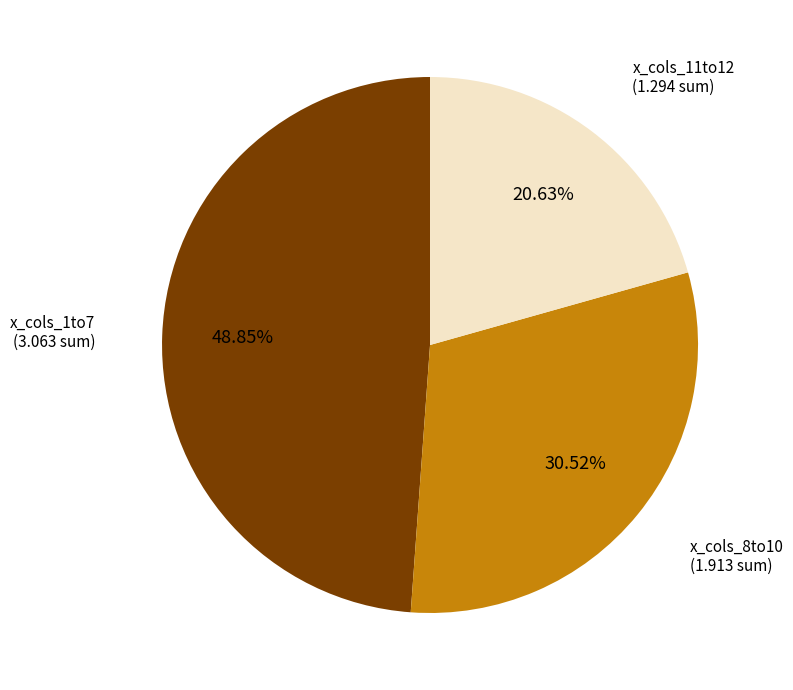

Rank the categories by value from highest to lowest.

x_cols_1to7, x_cols_8to10, x_cols_11to12